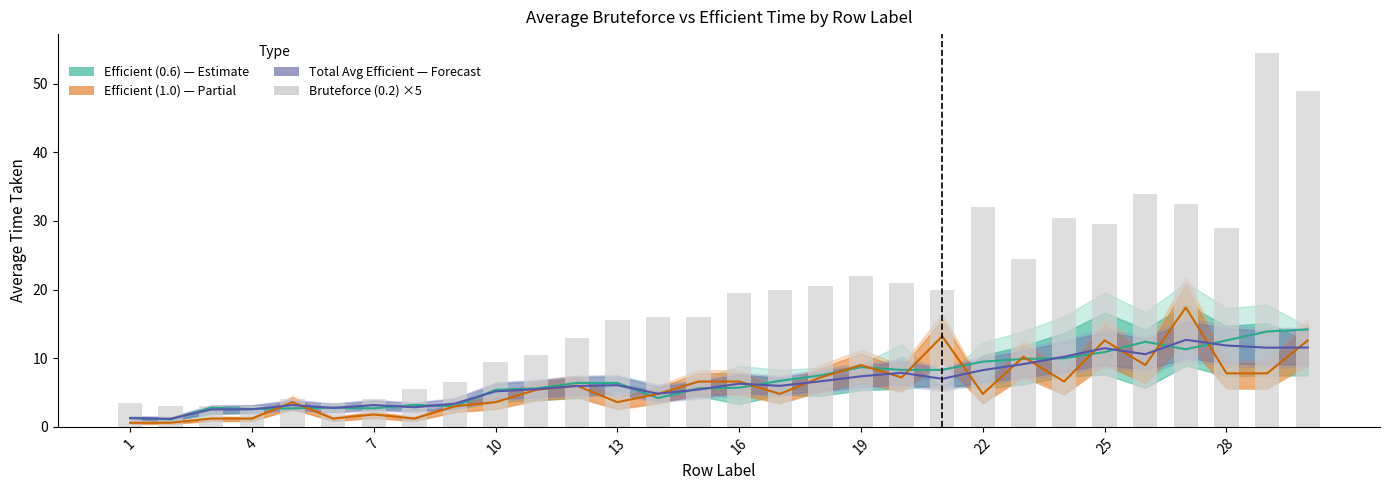

How many series are shown in this chart?

4